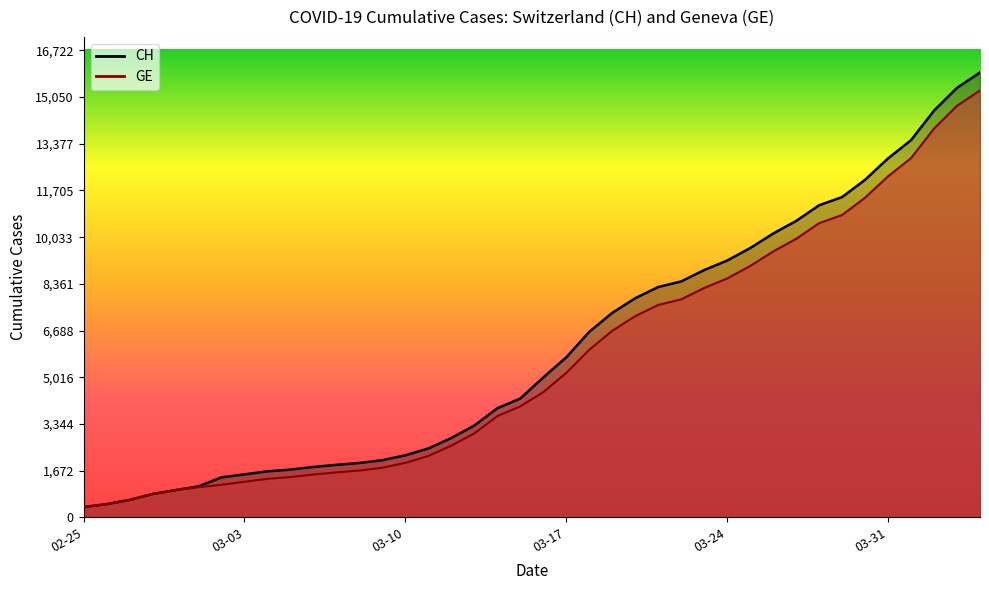

Rank the series by their average value, from highest to lowest.

CH, GE